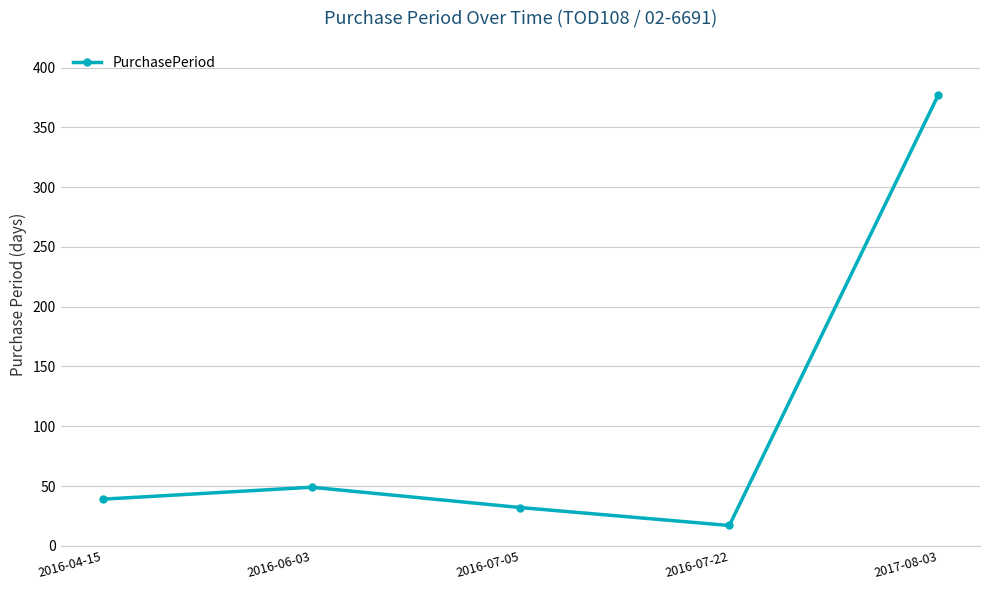

The value at 2016-04-15 is 56. True or false?

False